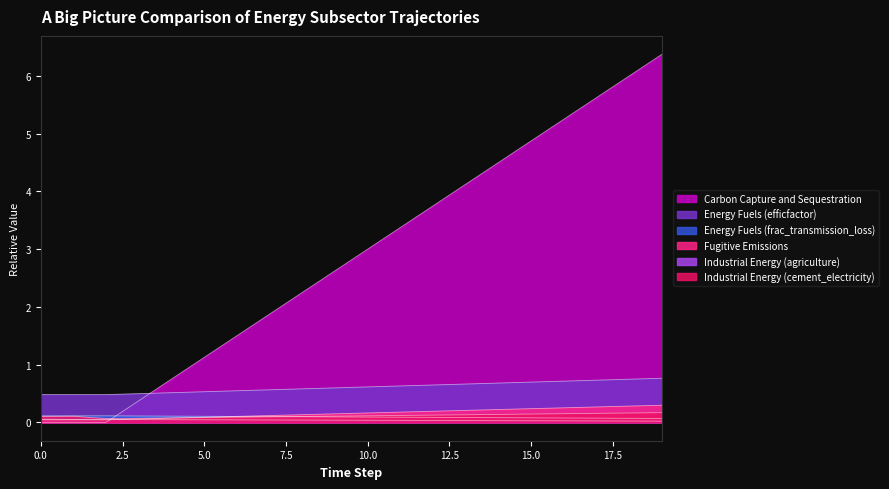

Is the value of Fugitive Emissions at 5 greater than the value of Energy Fuels (efficfactor) at 8?

No